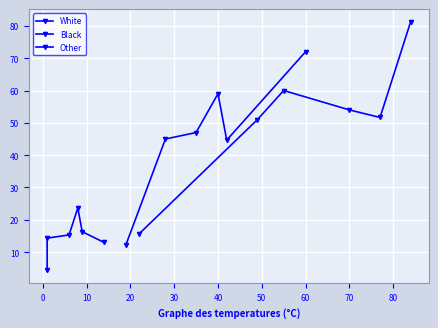

At which category does Black reach its first local peak?

20